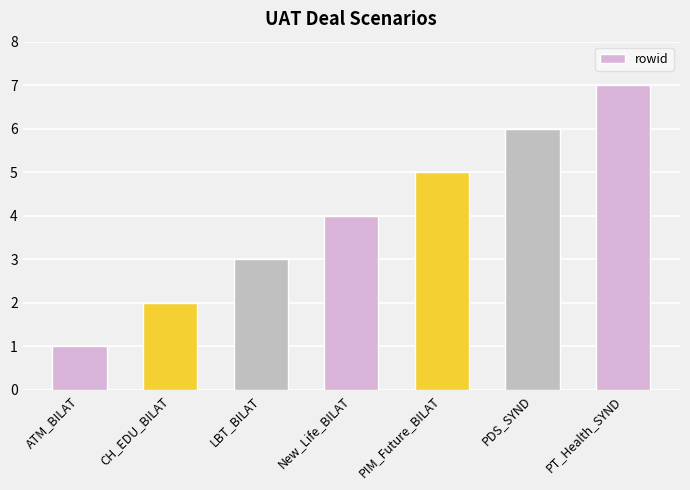

Is it true that the value at LBT_BILAT is 3?

True